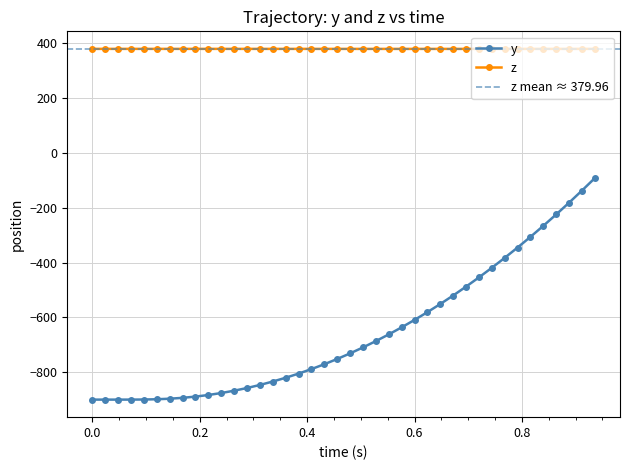

At which category does the chart reach its peak across all series?

0.096